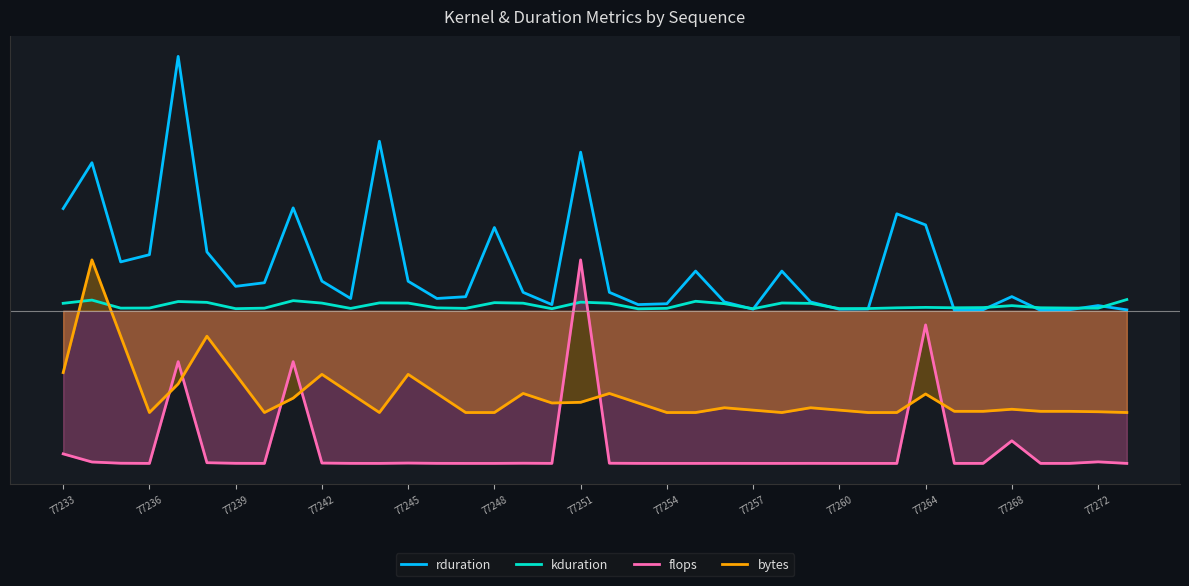

How many intersections are there between bytes and kduration?

2